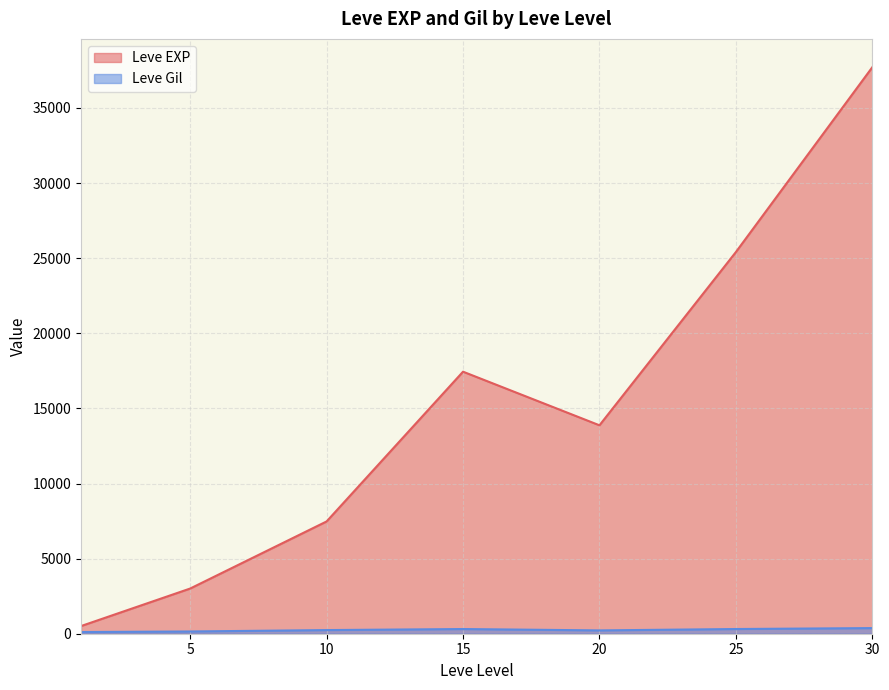

True or false: Leve EXP has a value of 1252 at 1.

False